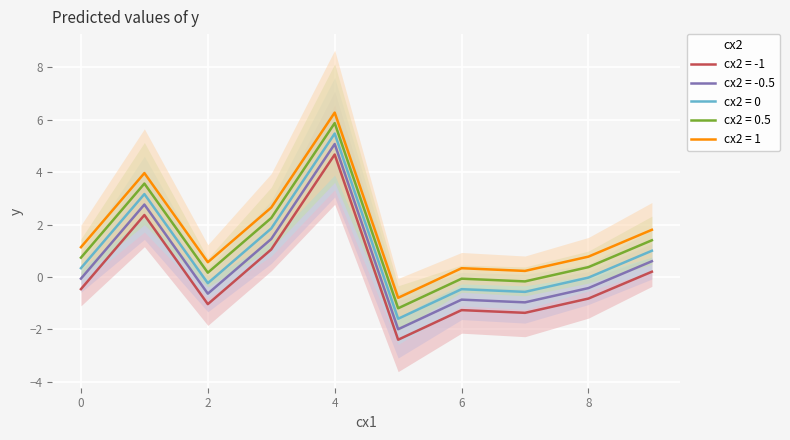

True or false: cx2 = 1 and cx2 = -0.5 cross at least once.

False